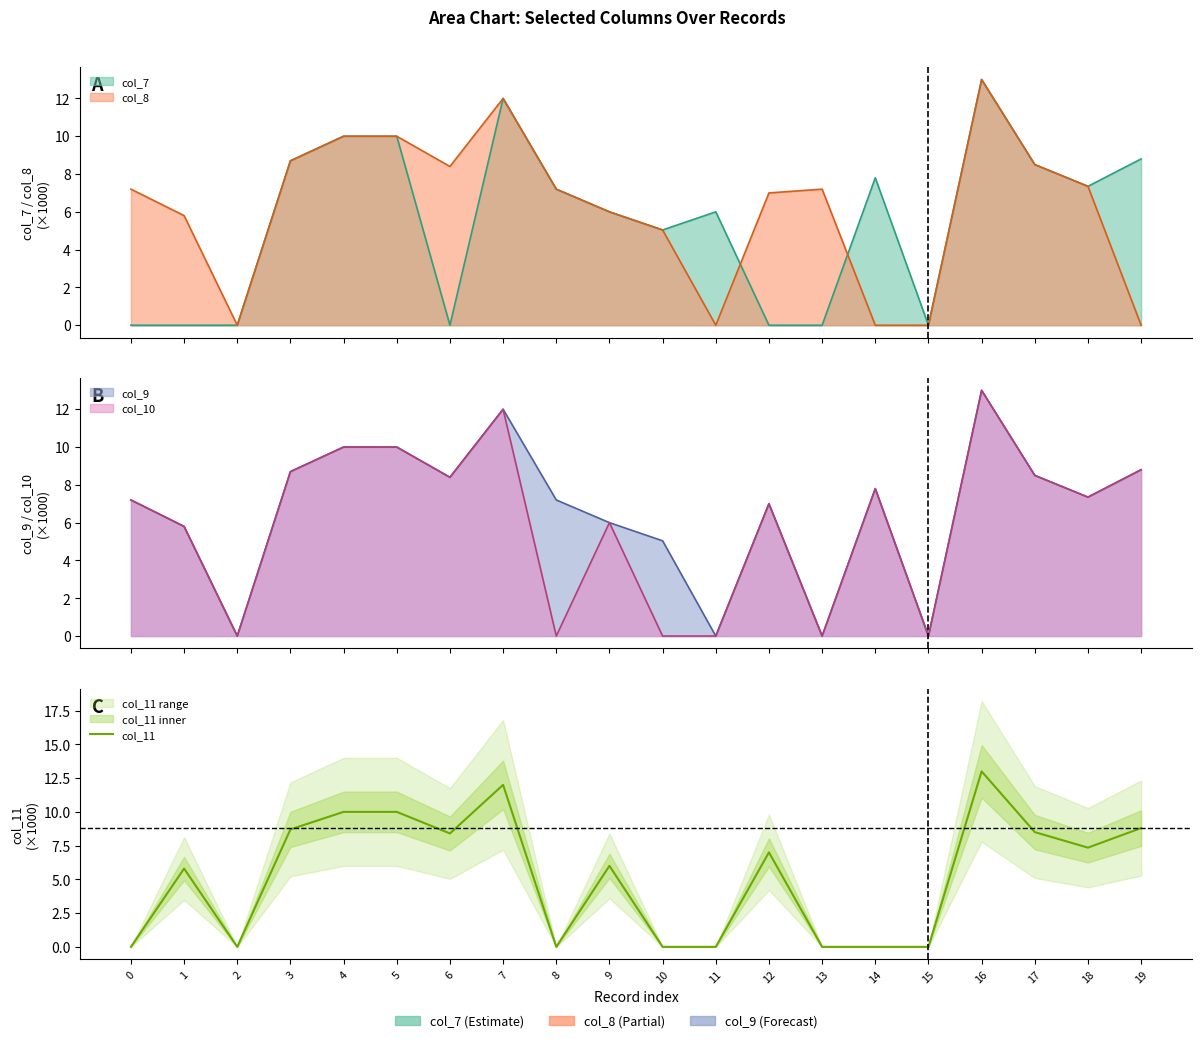

Where is the data nearest to the value 6?

9